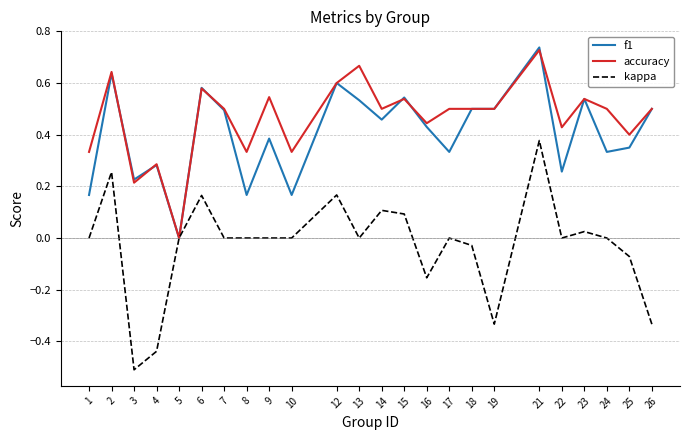

Which series changed the most between 1 and 18?

f1